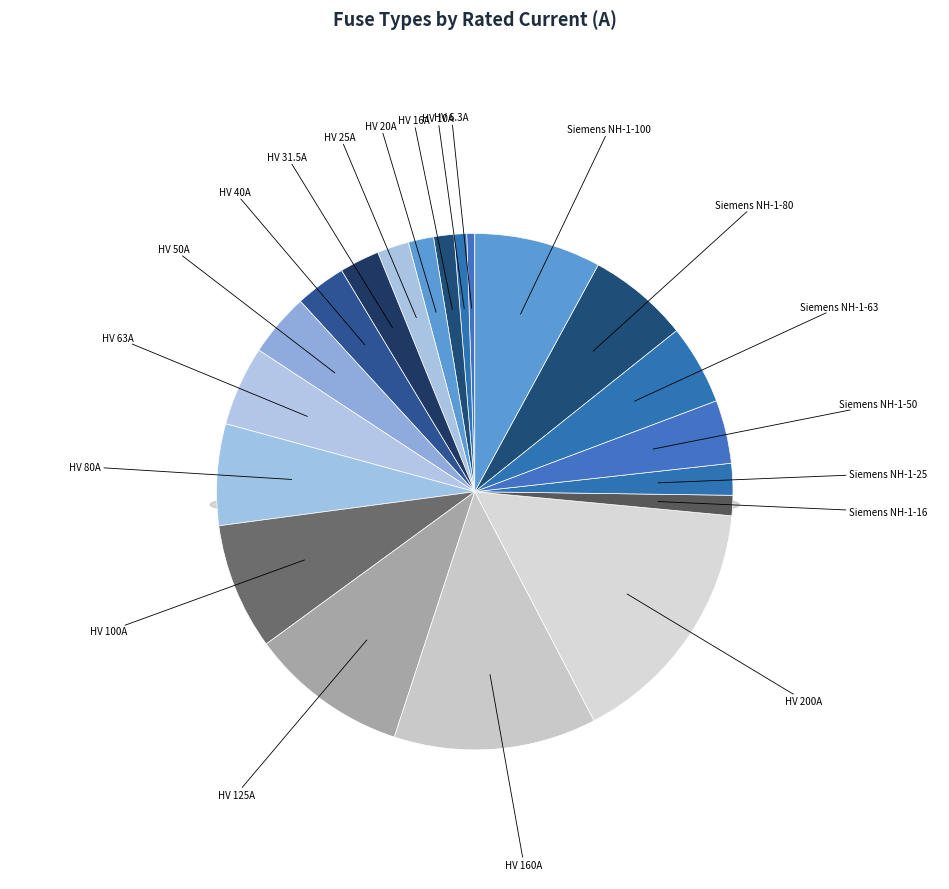

Does any single category account for the majority?

No